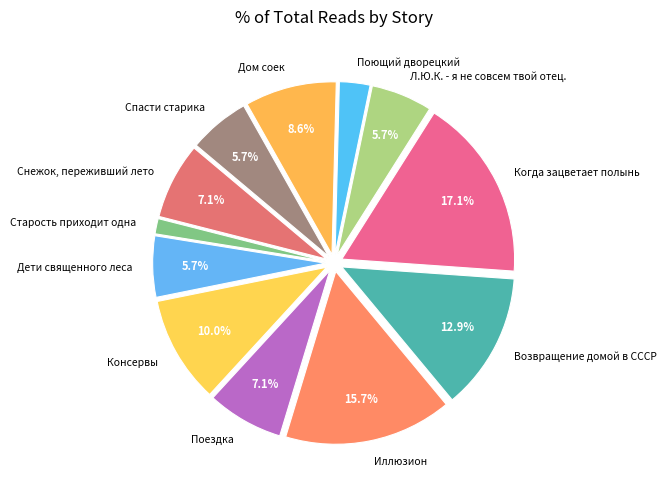

To the nearest percent, what is the combined percentage of Старость приходит одна and Поющий дворецкий?

4%